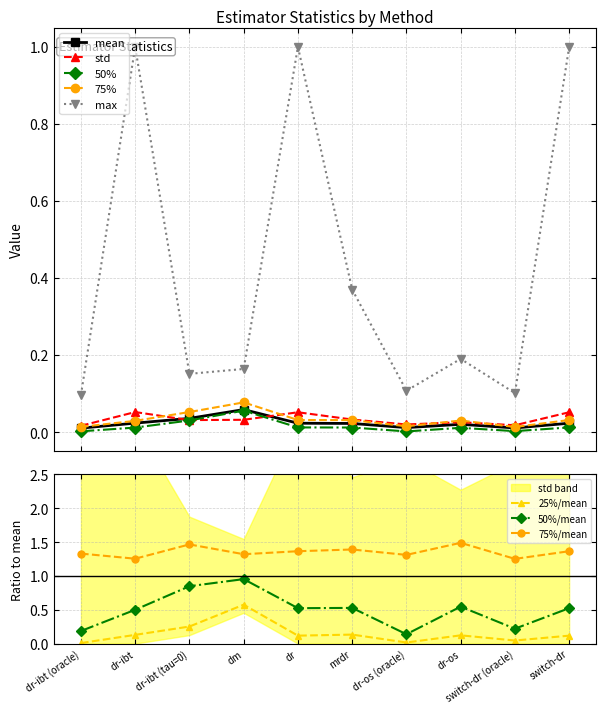

True or false: std has a value of 0.0 at switch-dr (oracle).

False